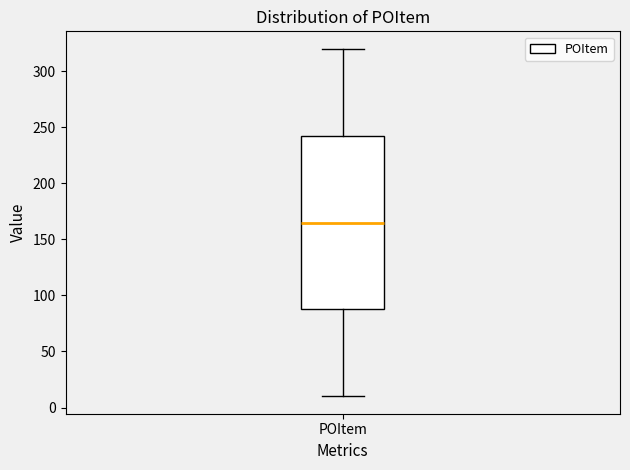

Read this box plot against the y-axis: the position of the median line, the range covered by the box, and the ends of both whiskers. The values are not printed on the chart, so give them approximately, as read against the axis.

median 165, box 90 to 245, whiskers 10 to 320